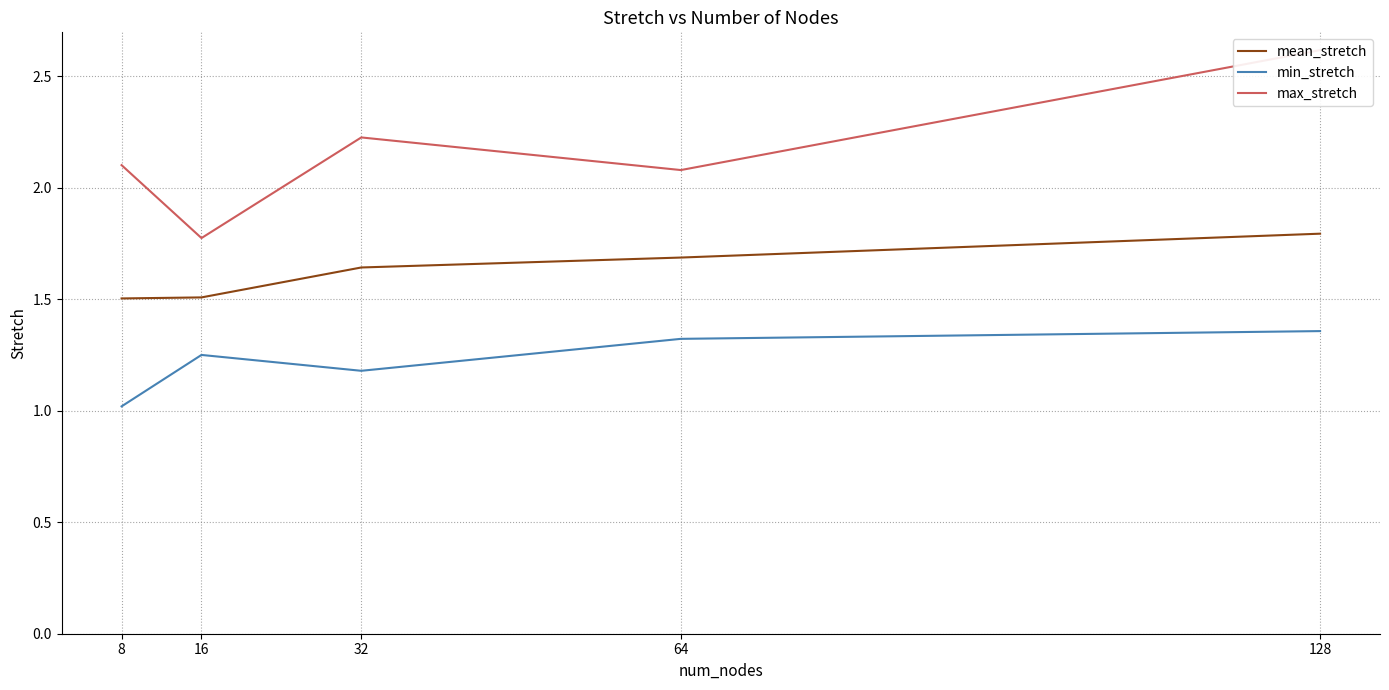

Does the chart display data point markers on the line(s)?

No